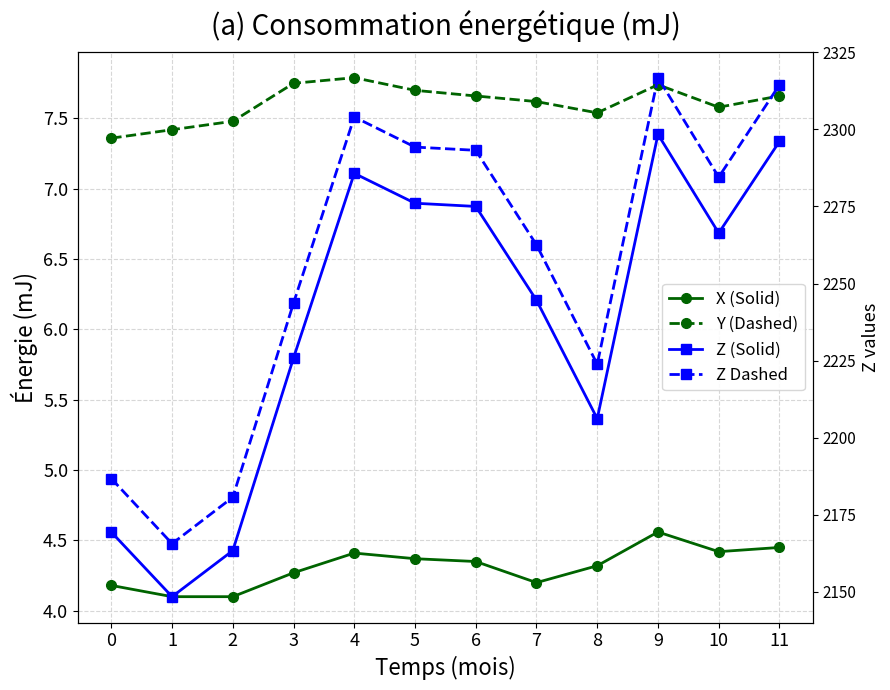

True or false: Z Dashed and Z (Solid) intersect in this chart.

False